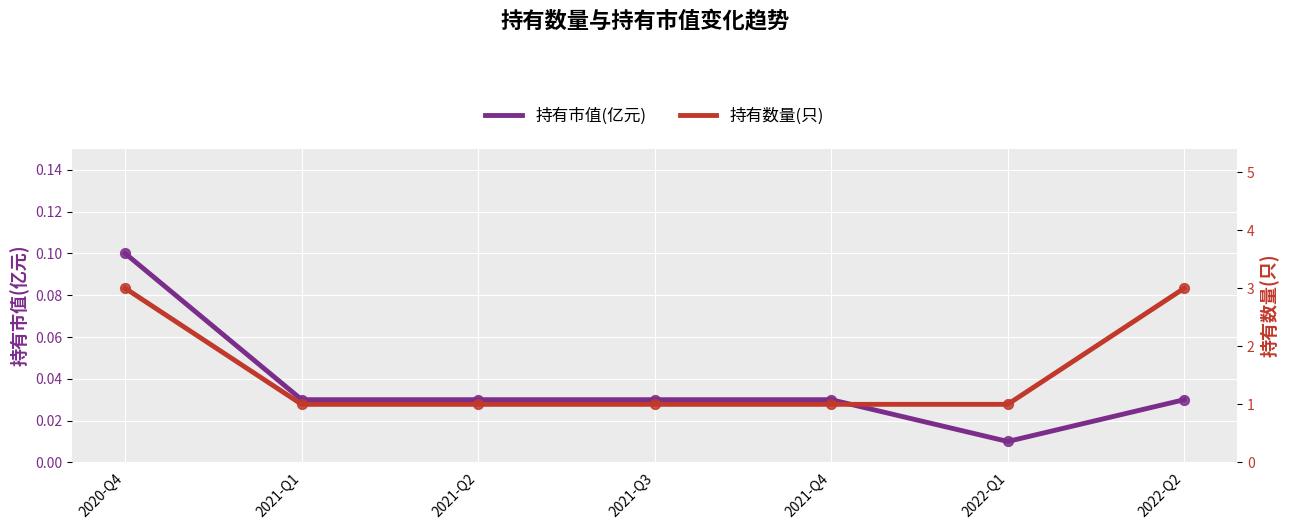

What is the total value across all series at 2021-Q2?

1.0